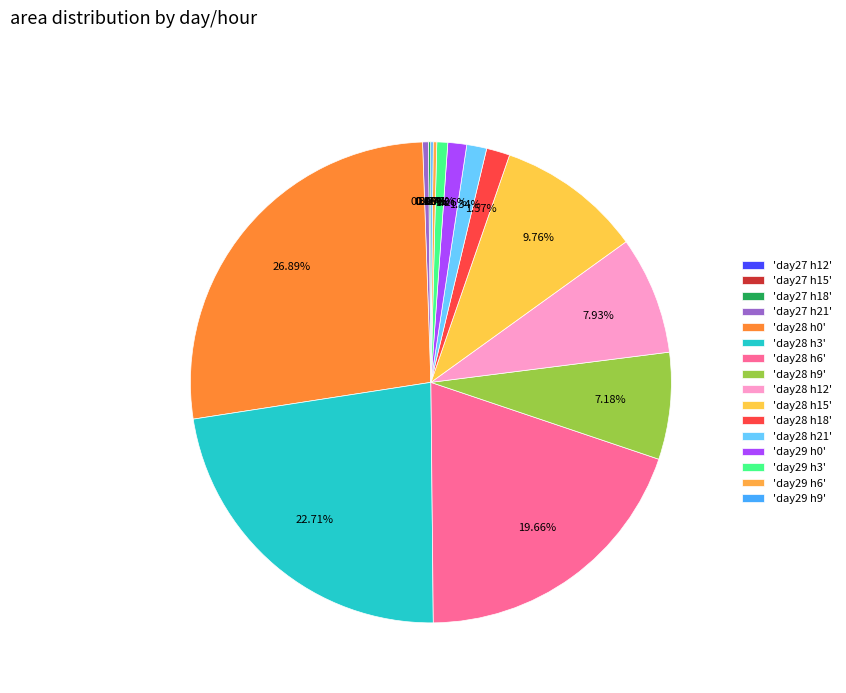

Is there a majority slice in this chart?

No